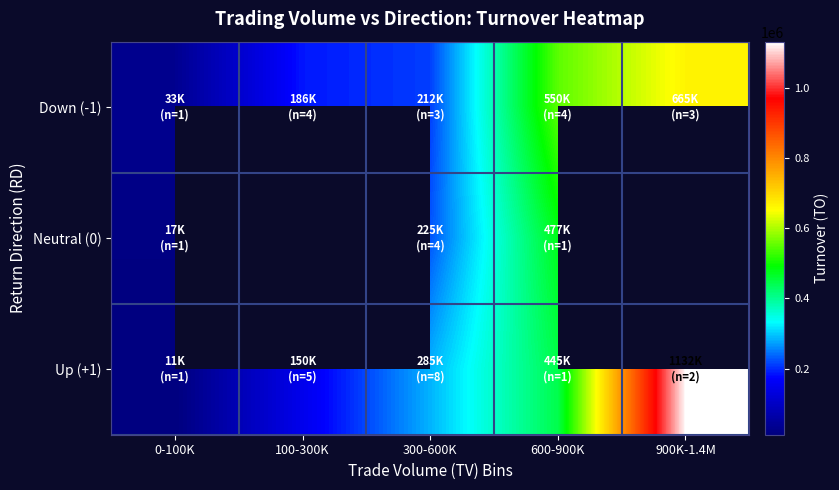

Is it true that Up (+1) equals 1132470.0 at 900K-1.4M?

True